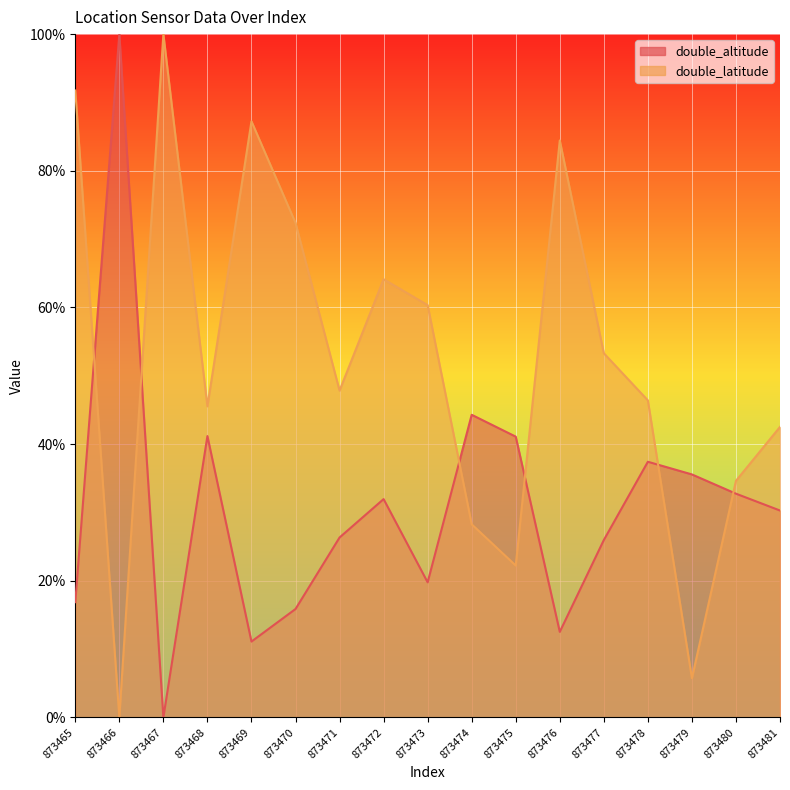

What is the total value across all series at 873474?

0.7